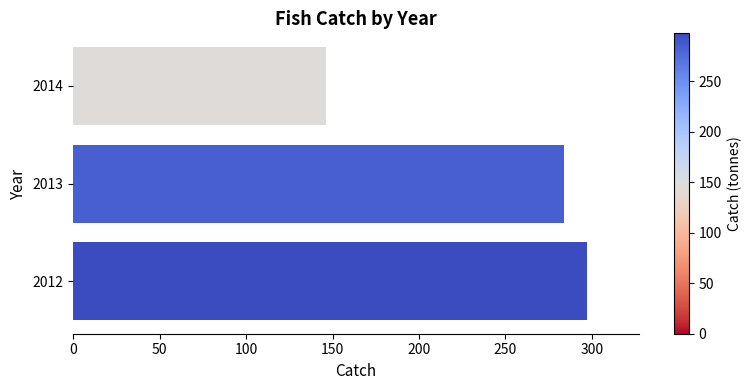

How many values exceed 284?

2